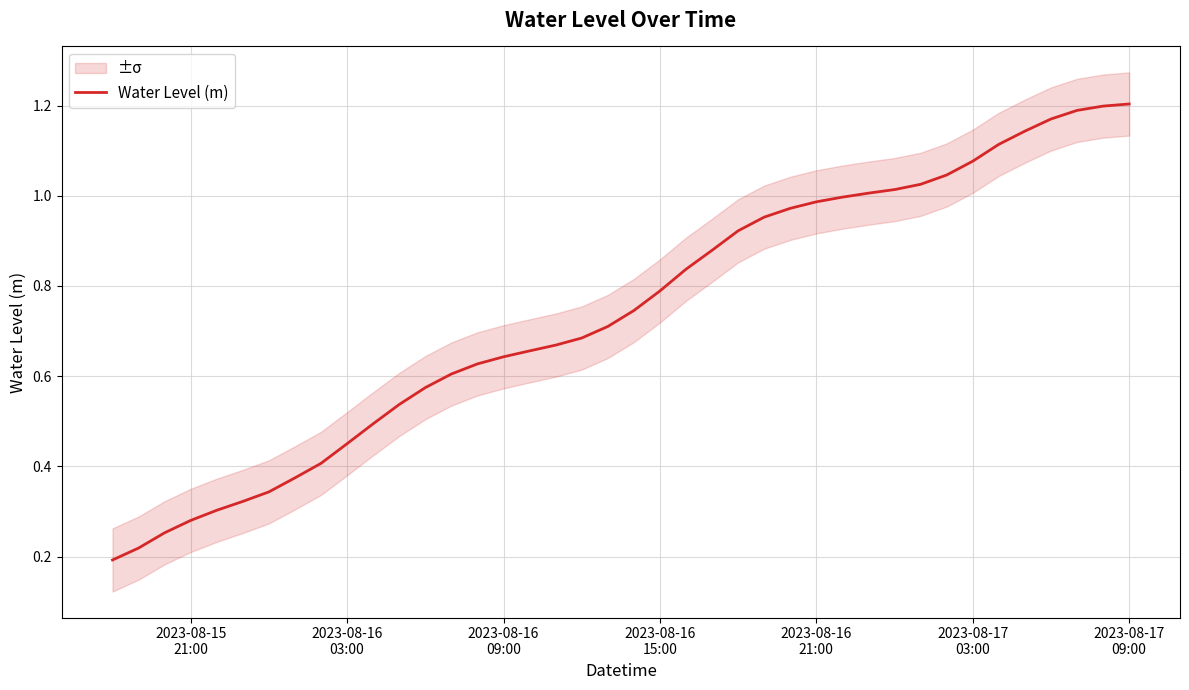

How many series are shown in this chart?

1